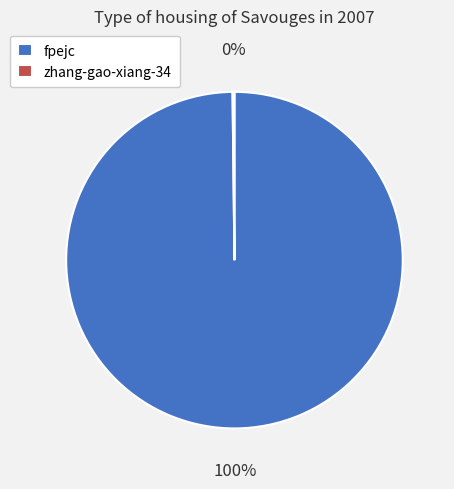

To the nearest percent, what percentage of the pie is fpejc?

100%